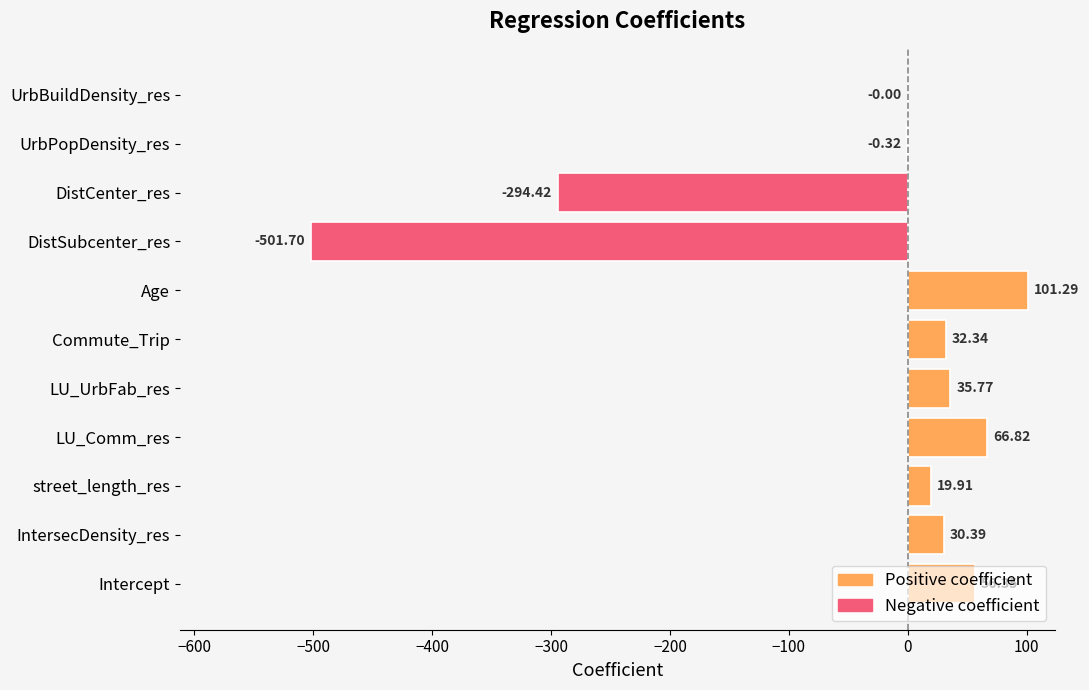

Rank the categories by value from lowest to highest.

DistSubcenter_res, DistCenter_res, UrbPopDensity_res, UrbBuildDensity_res, street_length_res, IntersecDensity_res, Commute_Trip, LU_UrbFab_res, Intercept, LU_Comm_res, Age